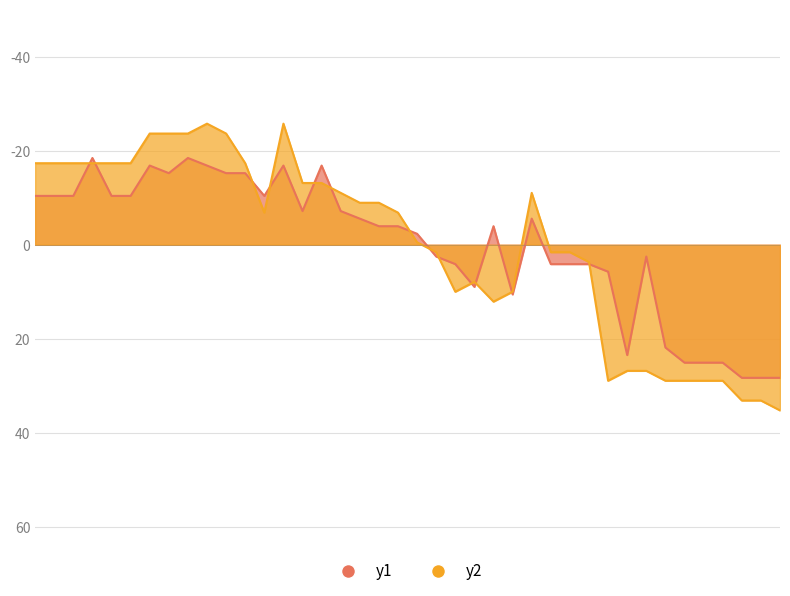

At which label is y2 closest to 4?

29